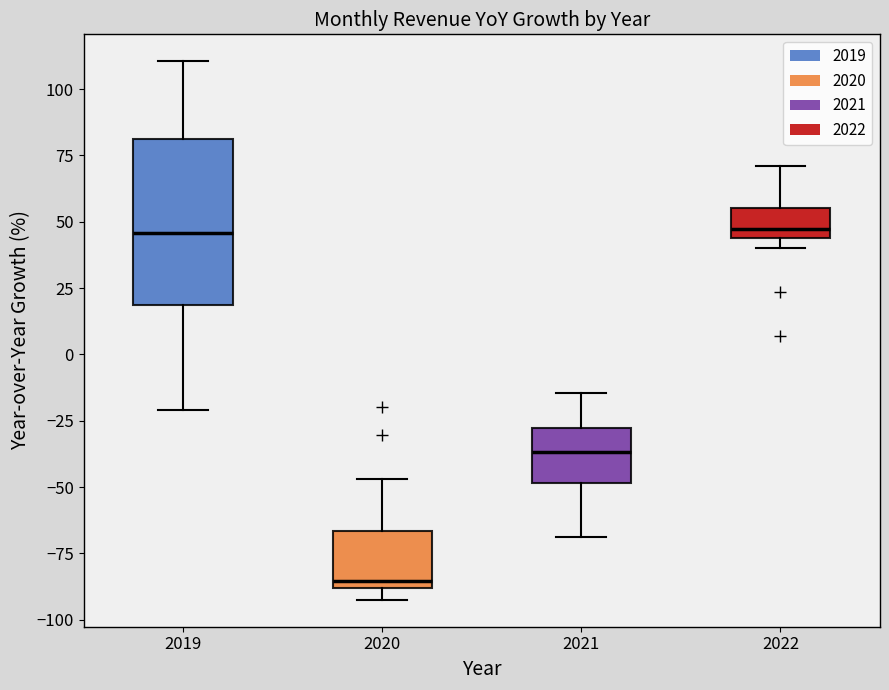

Where does the median line of the box at x = 2019 sit on the y-axis? The values are not printed on the chart, so give them approximately, as read against the axis.

45